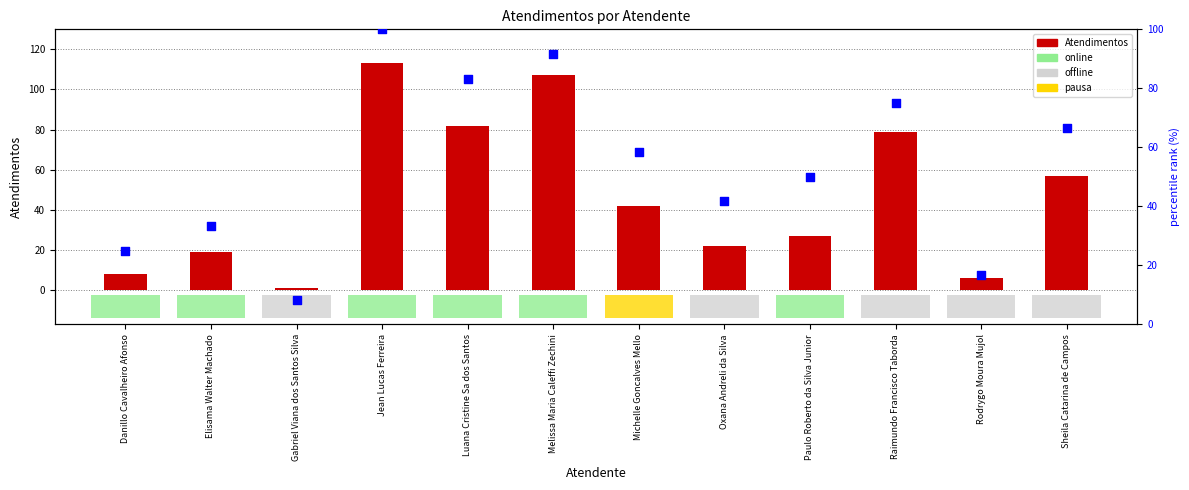

Is the value of Atendimentos at Raimundo Francisco Taborda greater than the value of percentile rank within sample at Gabriel Viana dos Santos Silva?

Yes